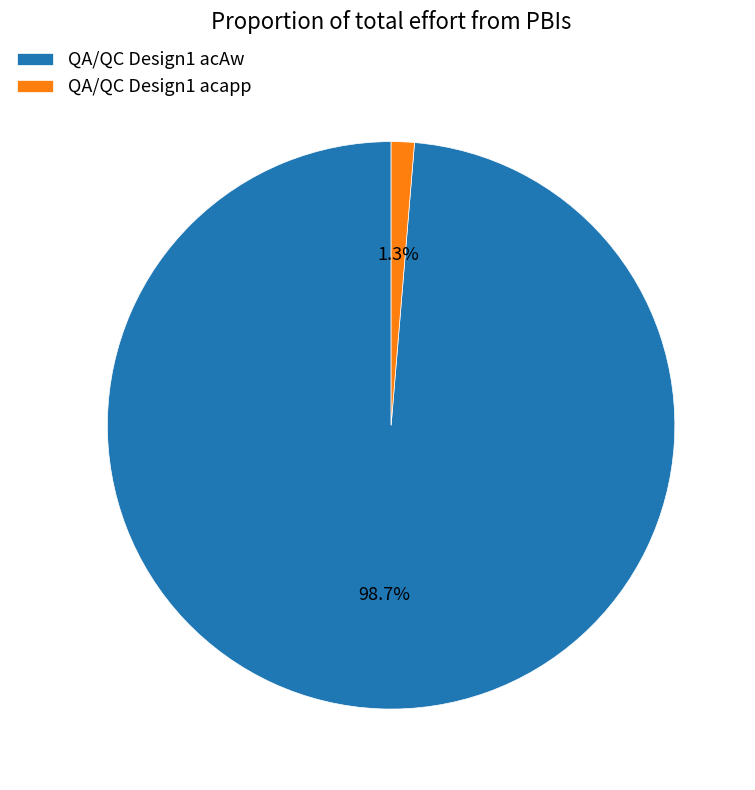

Which slice is the largest?

QA/QC Design1 acAw